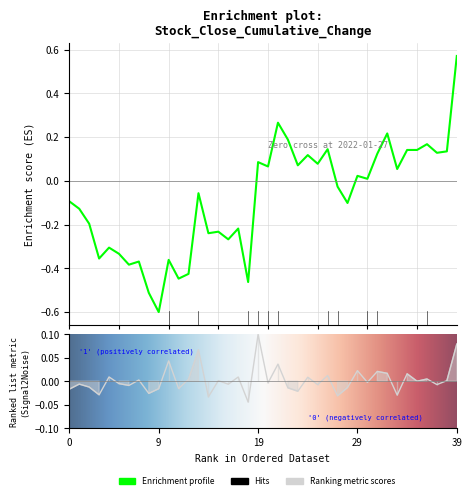

What is the spread (max minus min) of values at 38?

0.1